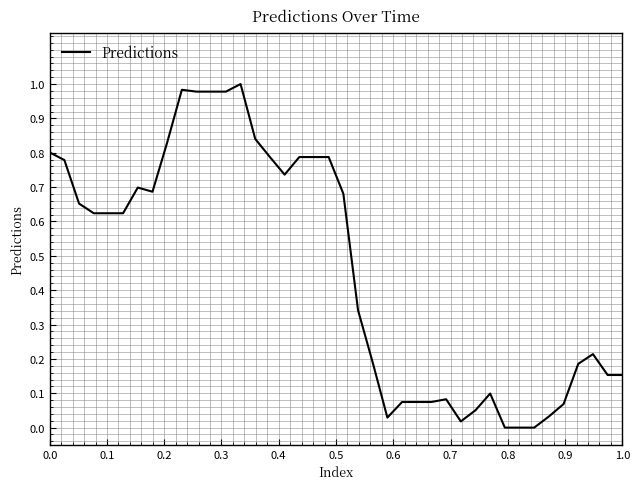

Does the chart display data point markers on the line(s)?

No